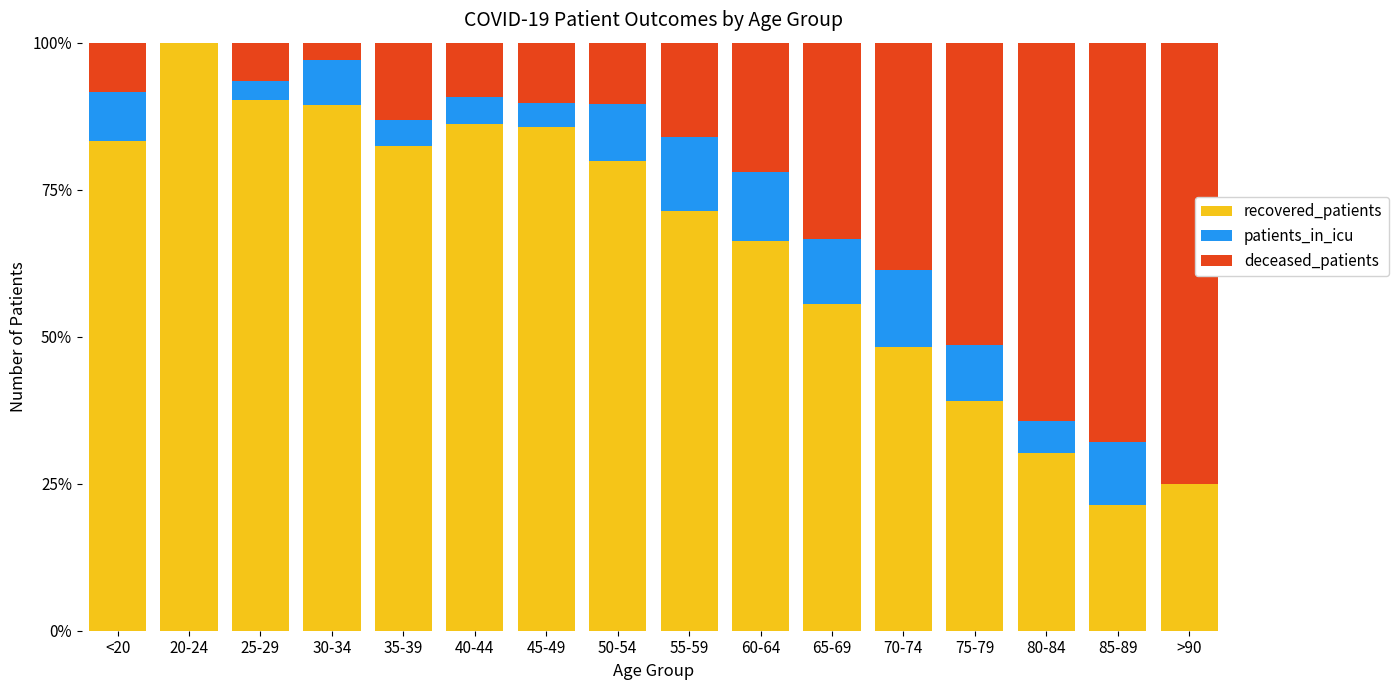

Count the number of data series in this chart.

3